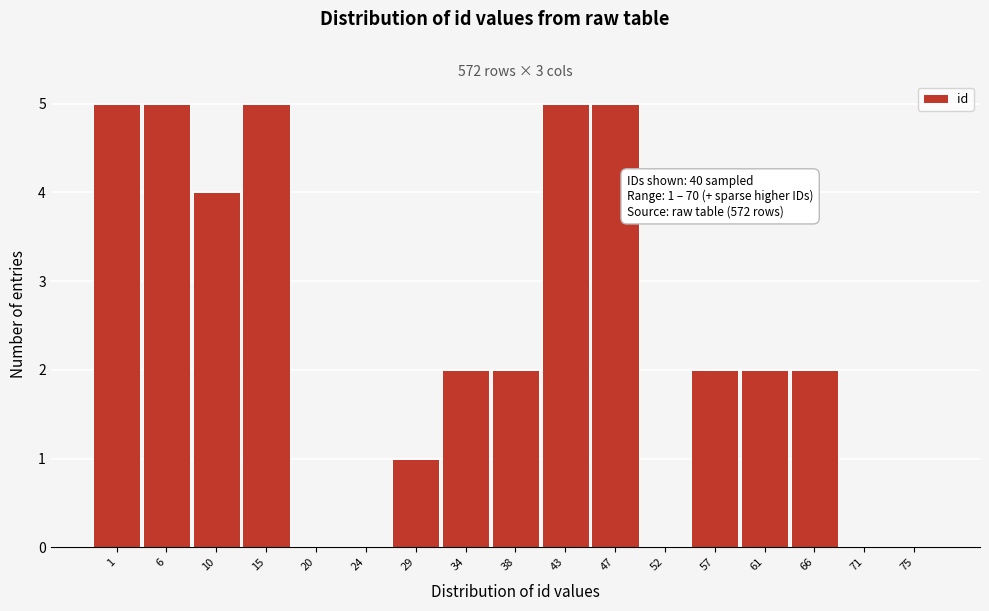

Reading left to right, list all the values displayed in this chart.

1=5	6=5	10=4	15=5	20=0	24=0	29=1	34=2	38=2	43=5	47=5	52=0	57=2	61=2	66=2	71=0	75=0